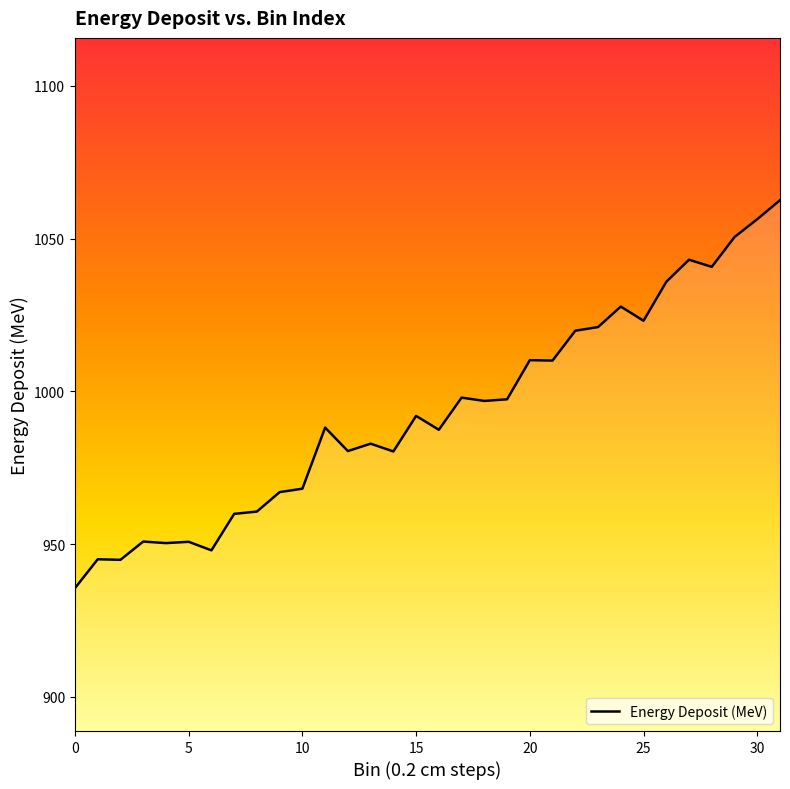

What is the difference between the second highest and second lowest values?

111.5